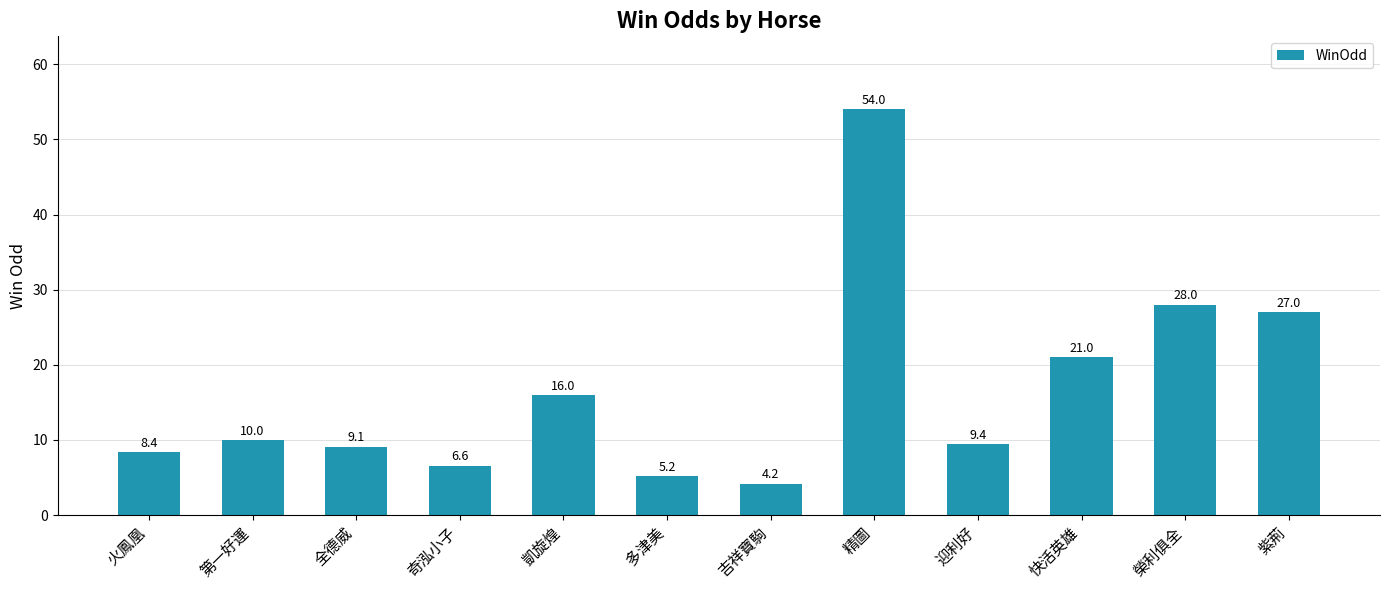

True or false: the data shows 15.6 at 第一好運.

False